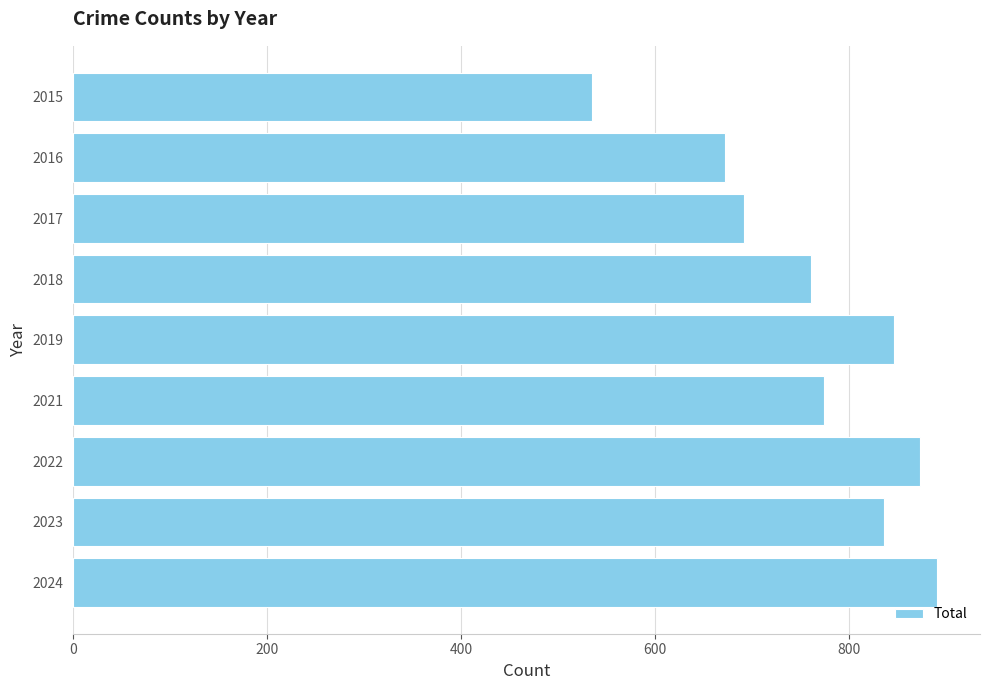

Rank the categories by value from highest to lowest.

2024, 2022, 2019, 2023, 2021, 2018, 2017, 2016, 2015